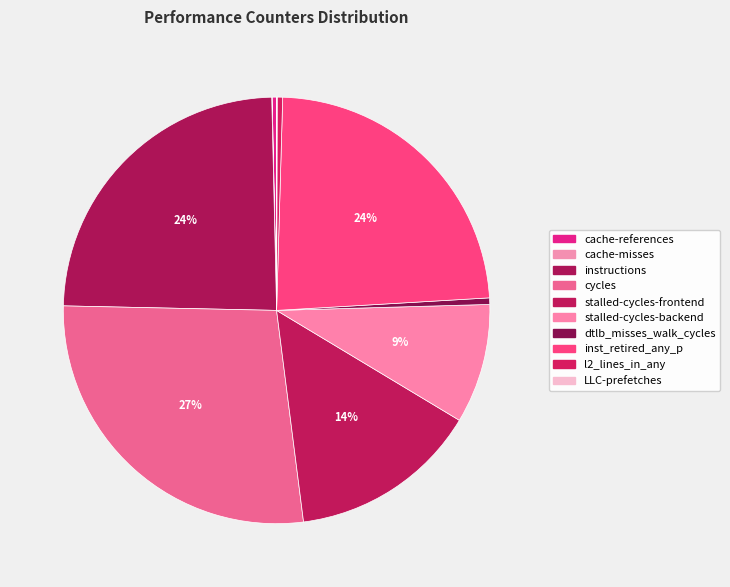

Is it true that cycles is 22% of the pie?

False